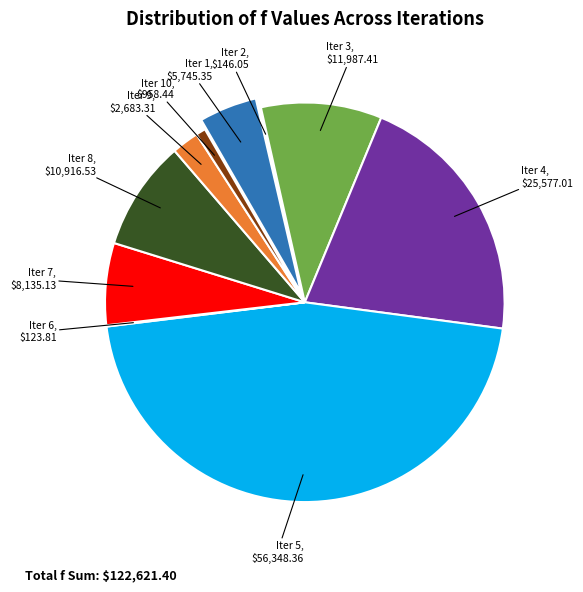

Is there a majority slice in this chart?

No